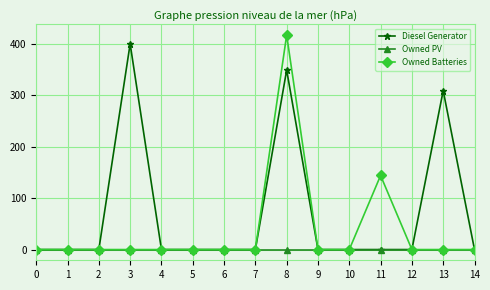

Rank the series by their average value, from highest to lowest.

Diesel Generator, Owned Batteries, Owned PV